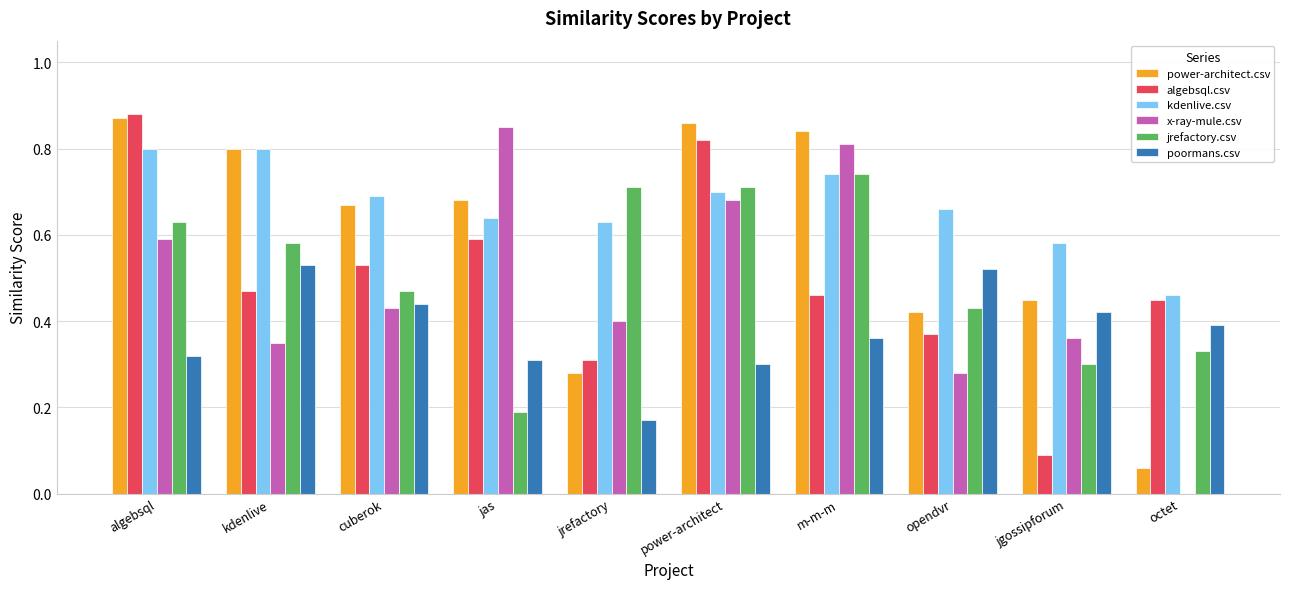

Which series changed the most between algebsql and kdenlive?

algebsql.csv